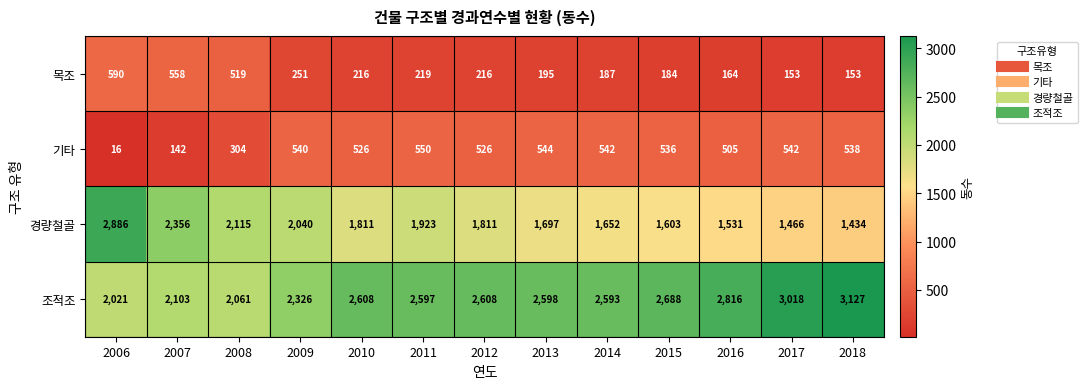

What is the spread (max minus min) of values at 2012?

2392